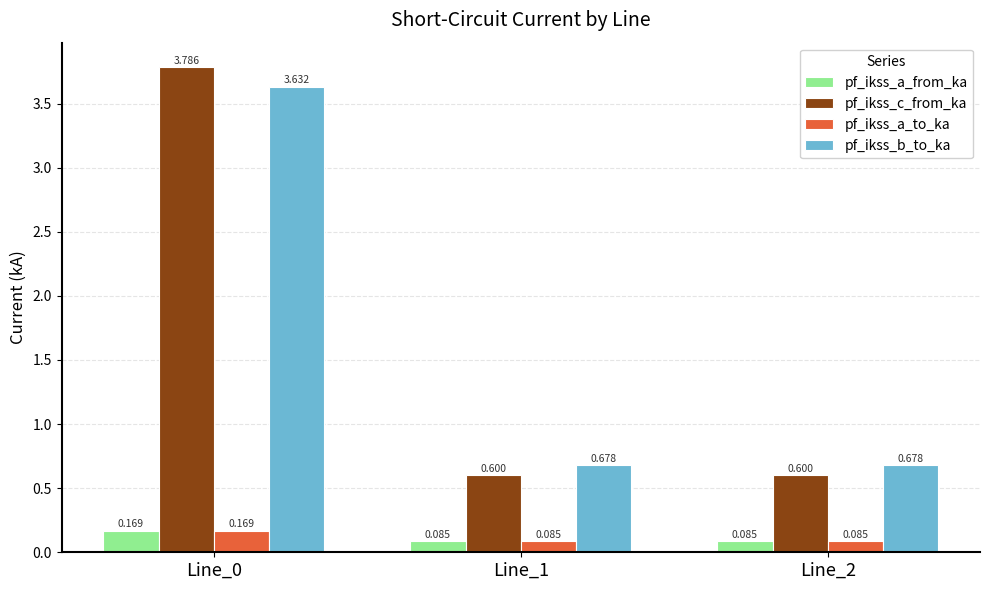

Is the value of pf_ikss_a_from_ka at Line_2 greater than the value of pf_ikss_b_to_ka at Line_1?

No